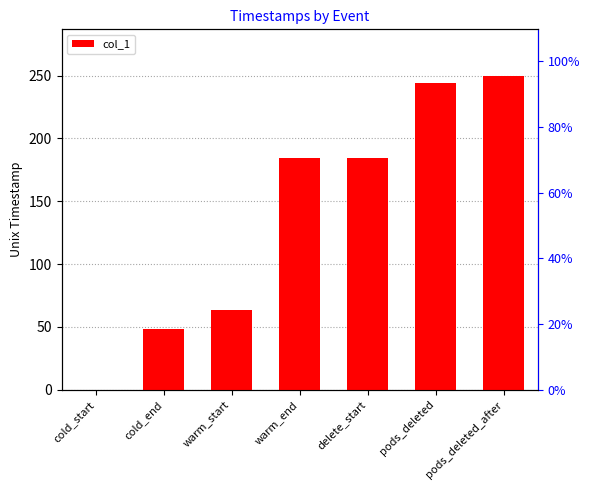

What is the difference between the values at pods_deleted and cold_start?

244.3